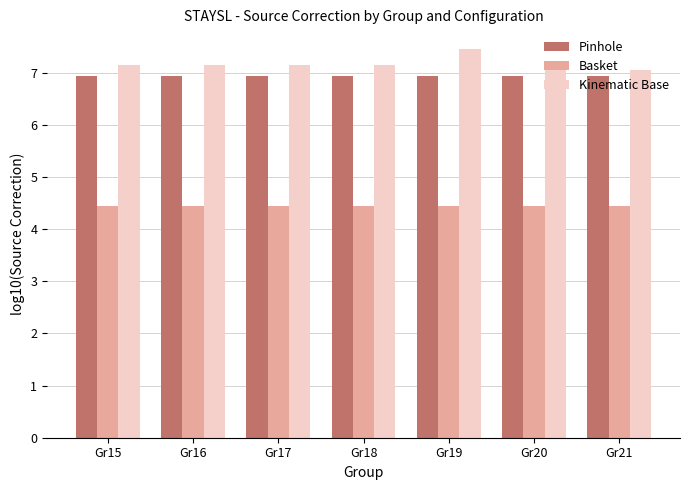

What are all the series names shown in the legend?

Pinhole, Basket, Kinematic Base